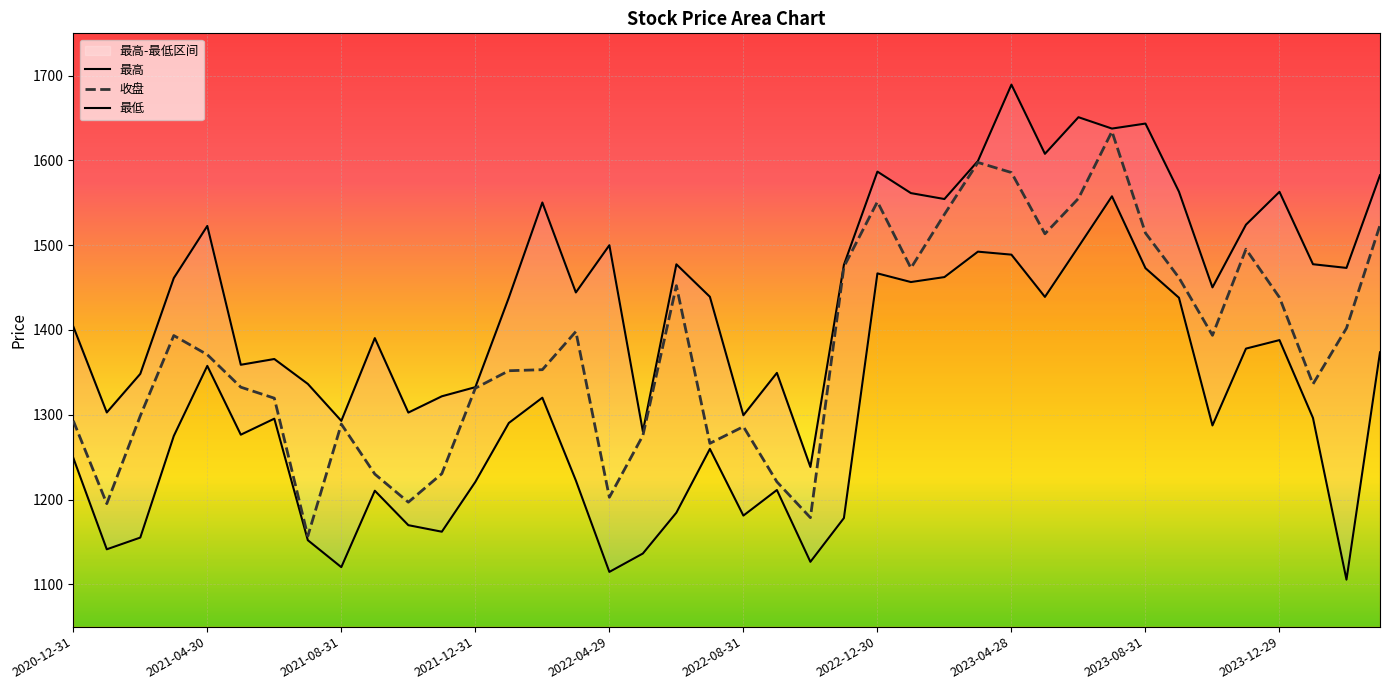

Rank the series by their maximum value, from lowest to highest.

最低, 收盘, 最高